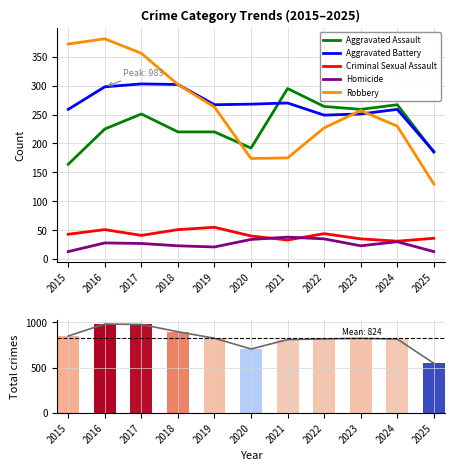

How many distinct data groups are displayed?

6